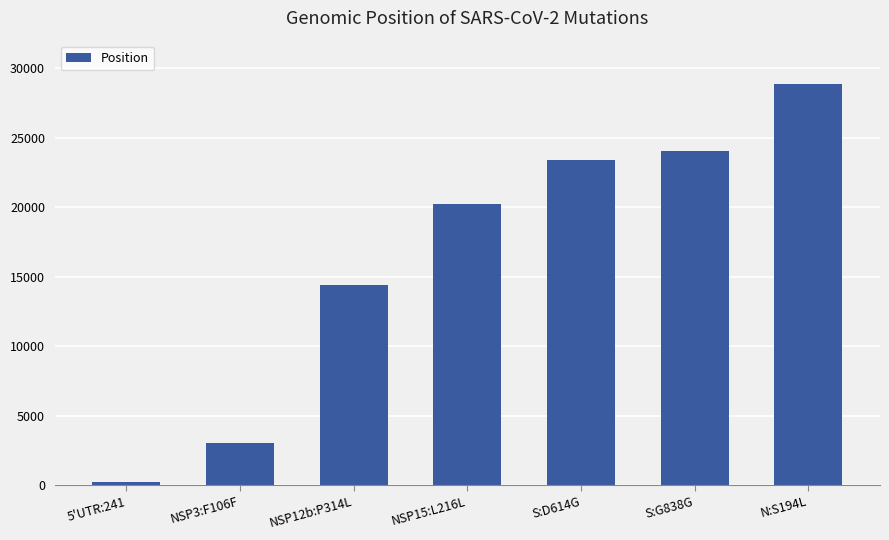

How many categories are shown in the chart?

7